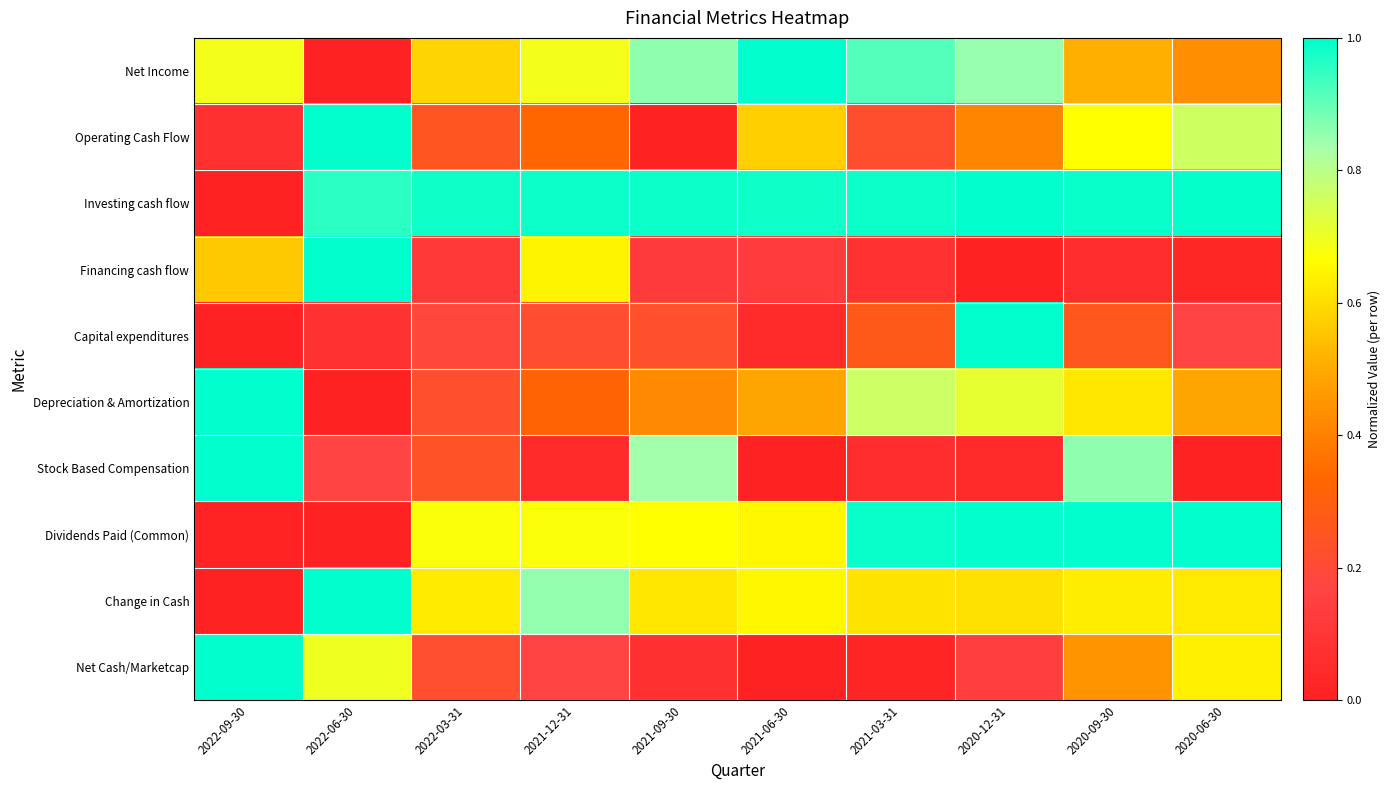

At 2020-06-30, list the series in order from largest to smallest.

Dividends Paid (Common), Investing cash flow, Operating Cash Flow, Net Cash/Marketcap, Change in Cash, Depreciation & Amortization, Net Income, Capital expenditures, Financing cash flow, Stock Based Compensation